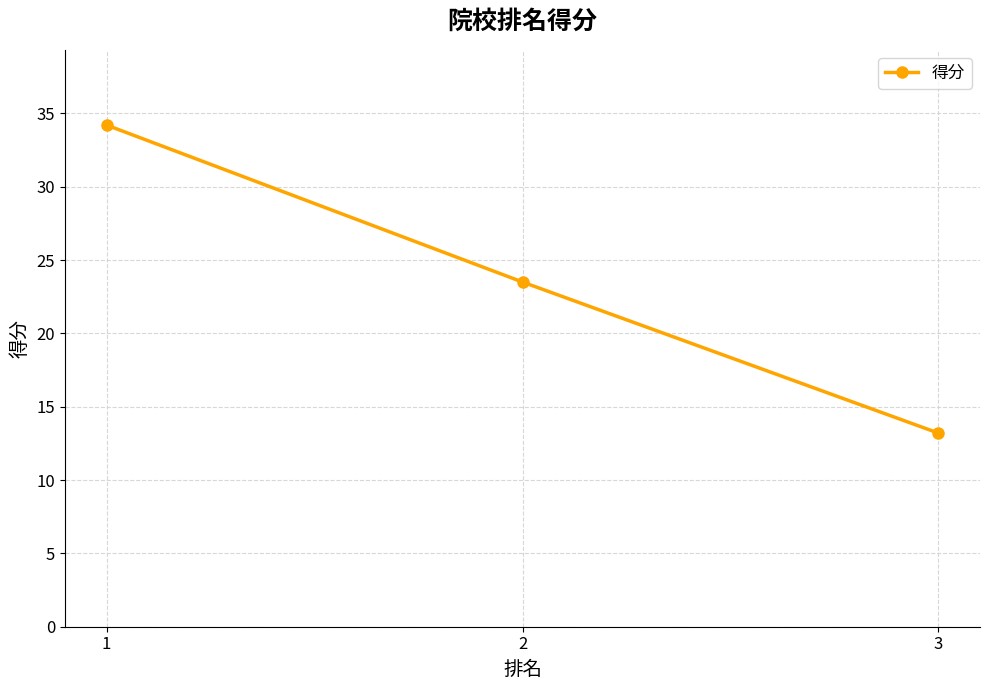

Is this an area chart (filled region under the line)?

No